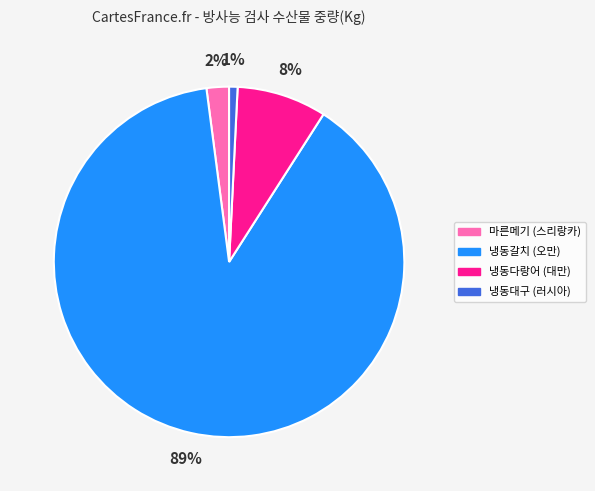

Is the sum of 마른메기 (스리랑카) and 냉동대구 (러시아) greater than half?

No